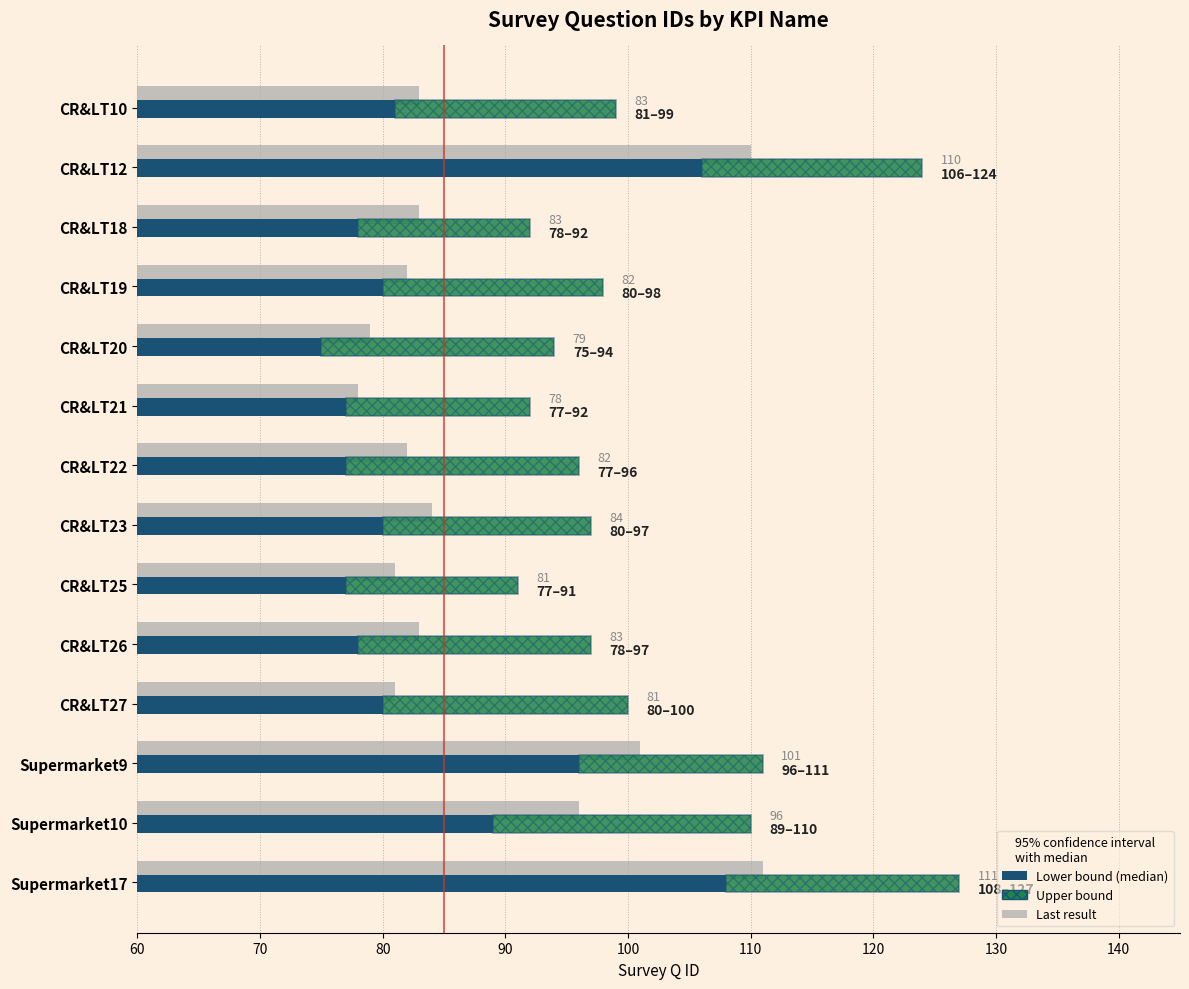

What is the difference between the maximum and minimum values in the Lower bound series?

33